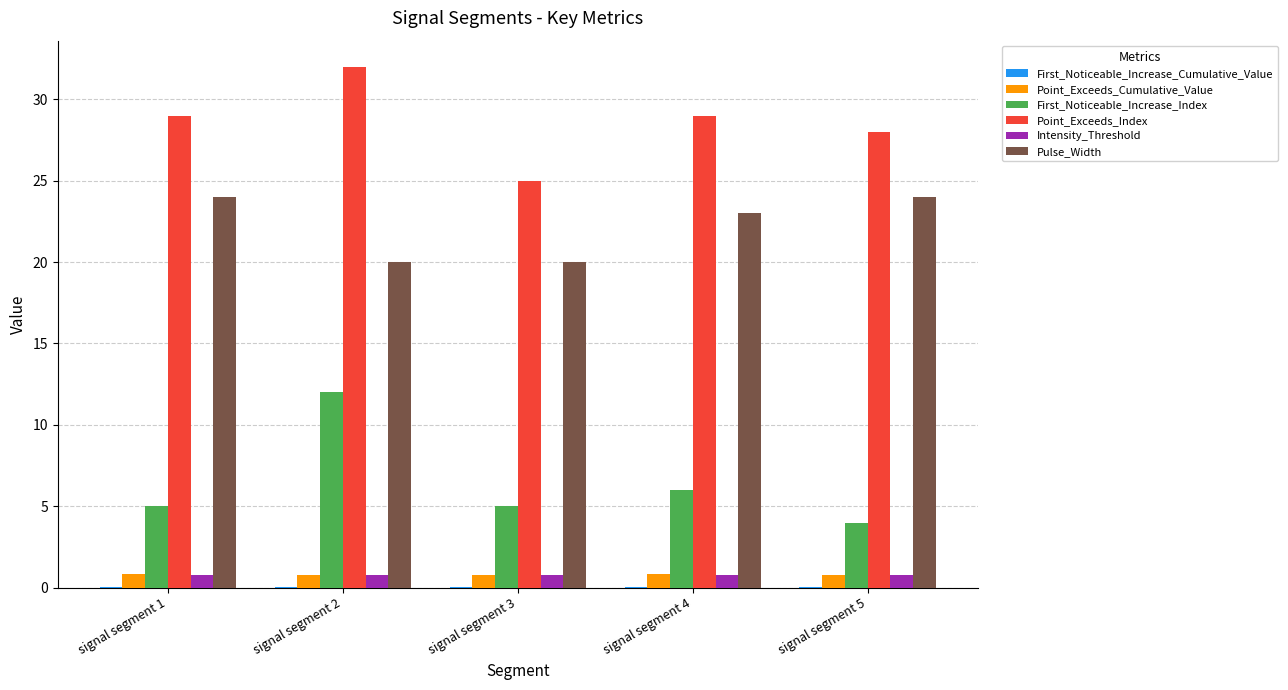

Between signal segment 3 and signal segment 5, which series saw the biggest shift?

Pulse_Width